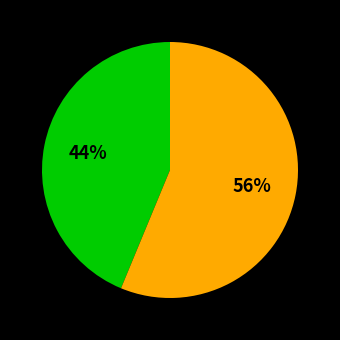

Is there any slice that represents more than half of the pie?

Yes